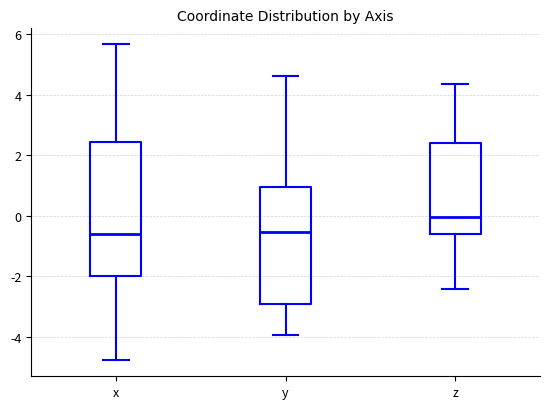

Which box is the tallest, from its lower edge to its upper edge?

x